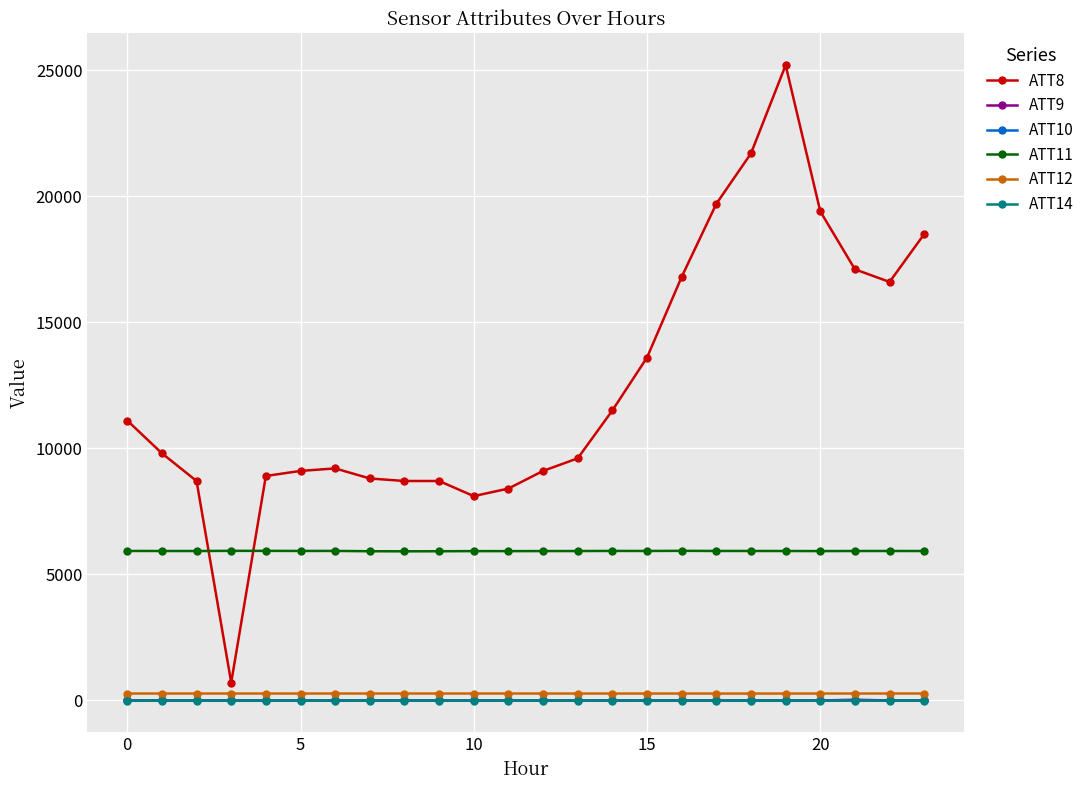

What is the greatest value displayed?

25200.0